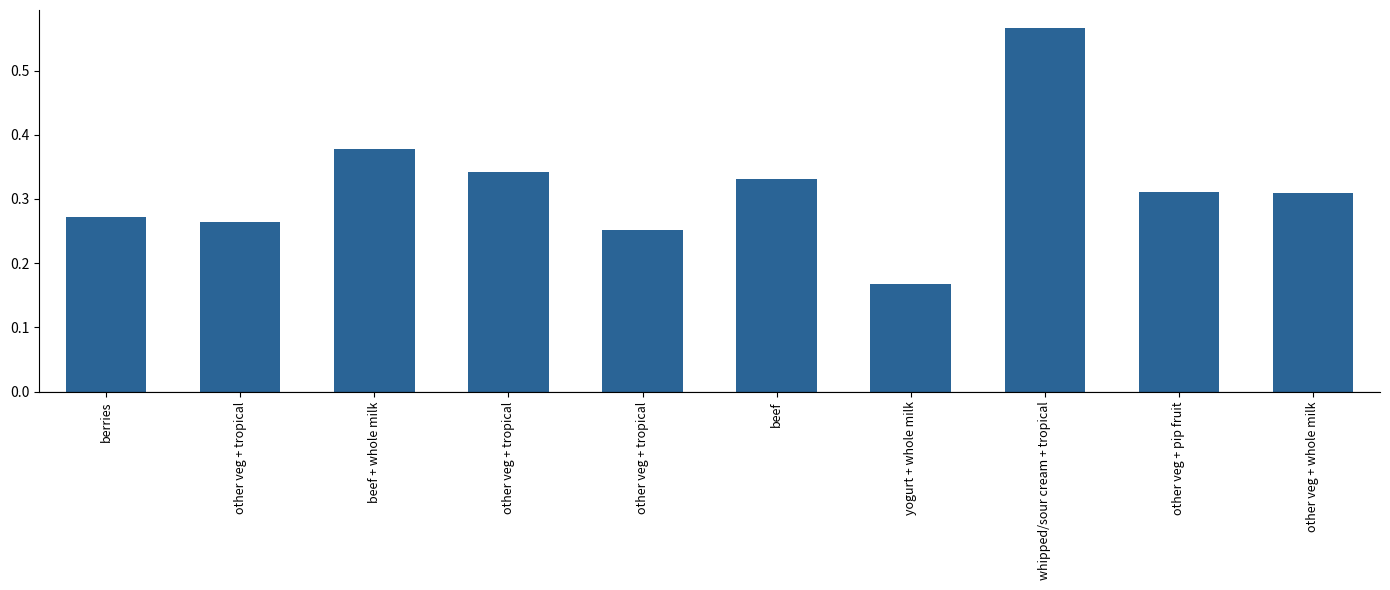

Are the bars grouped side by side (vs. stacked)?

No